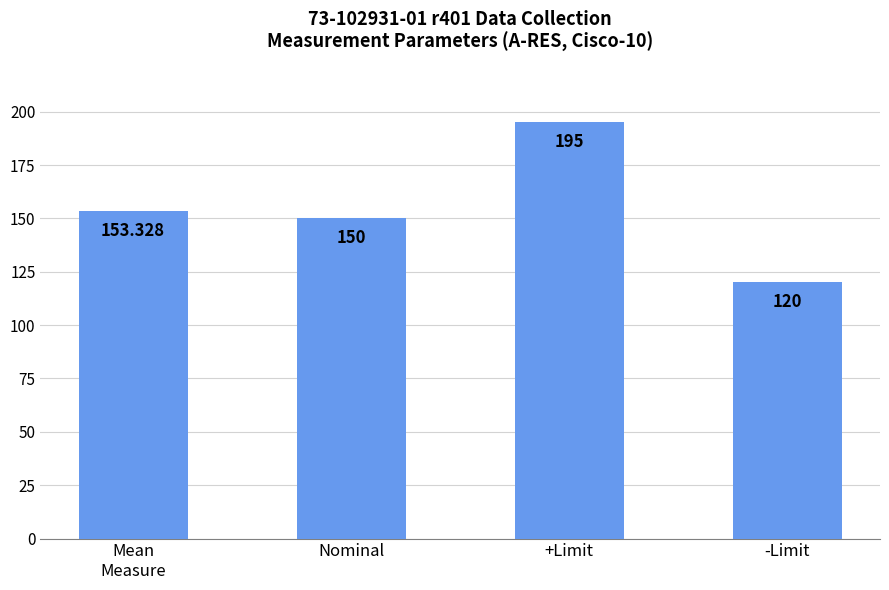

Reading right to left, transcribe all the data shown in this chart.

120.0	195.0	150.0	153.3